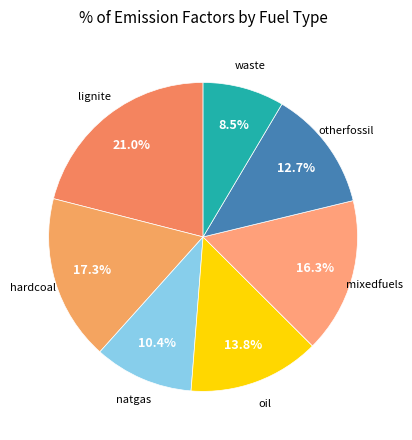

Which category has the smallest portion of the pie?

waste